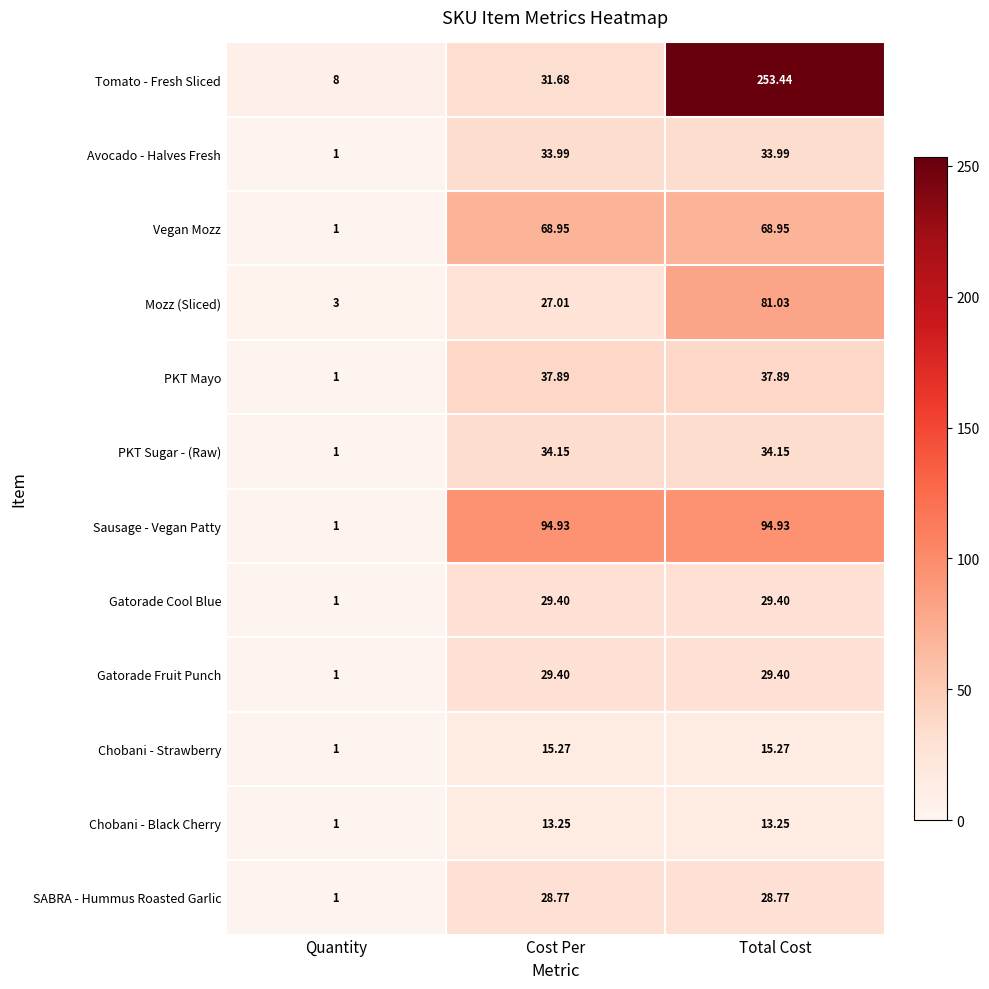

Between Quantity and Total Cost, which series saw the biggest shift?

Tomato - Fresh Sliced